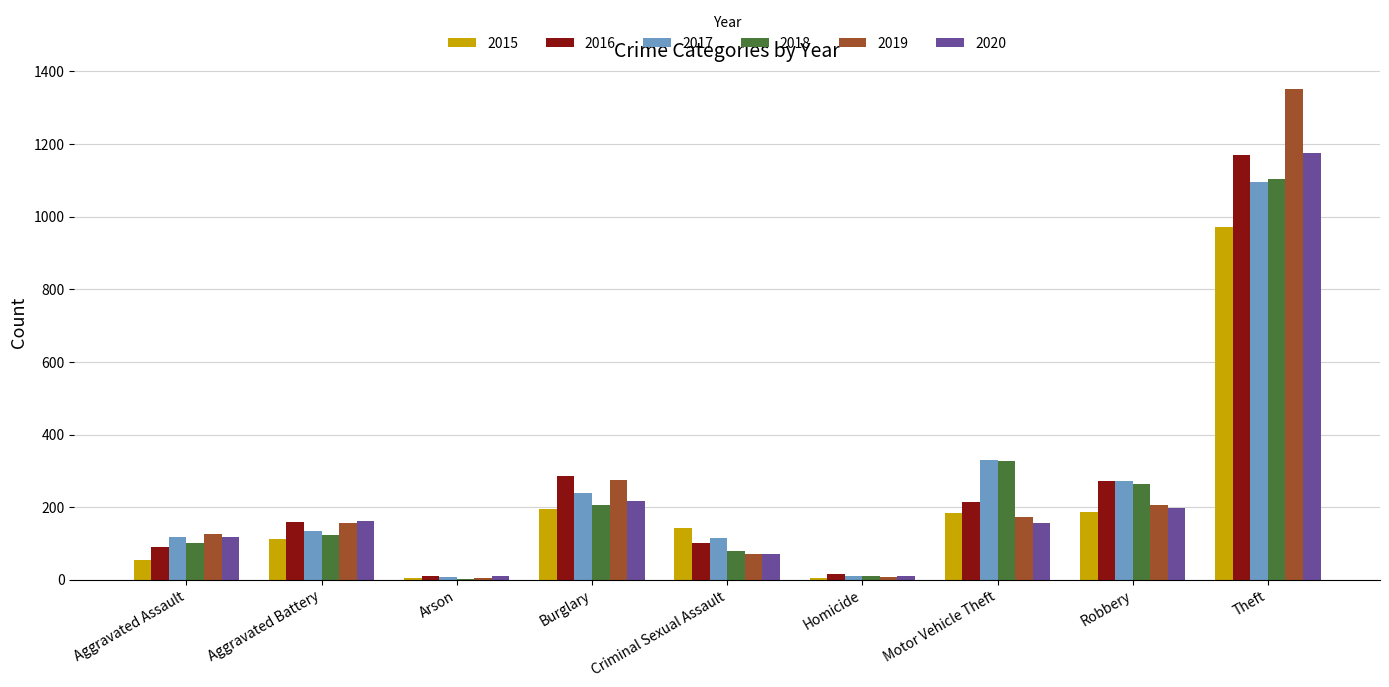

What is the highest value of the 2020 series?

1175